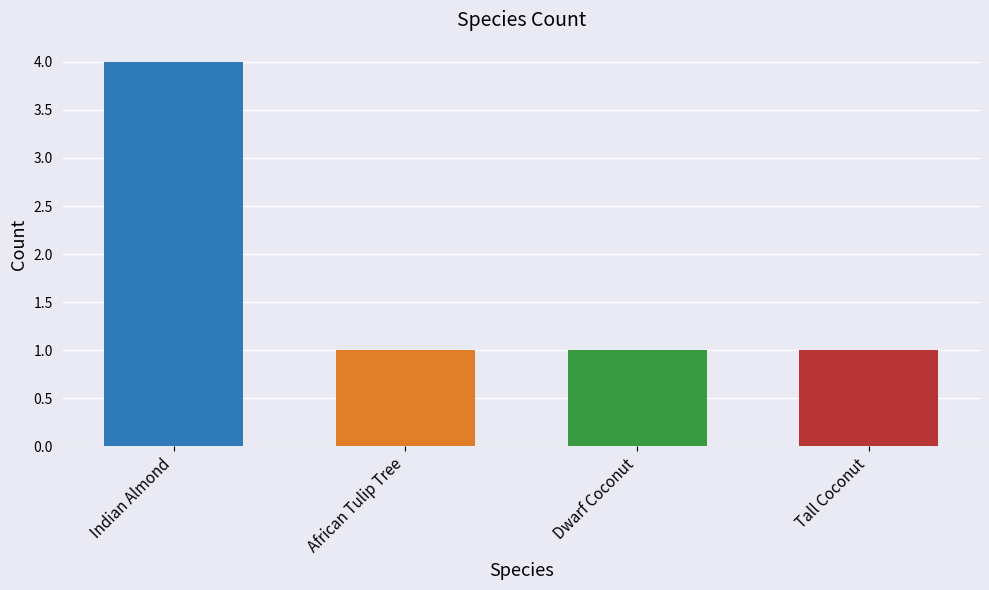

Are the bars horizontal?

No